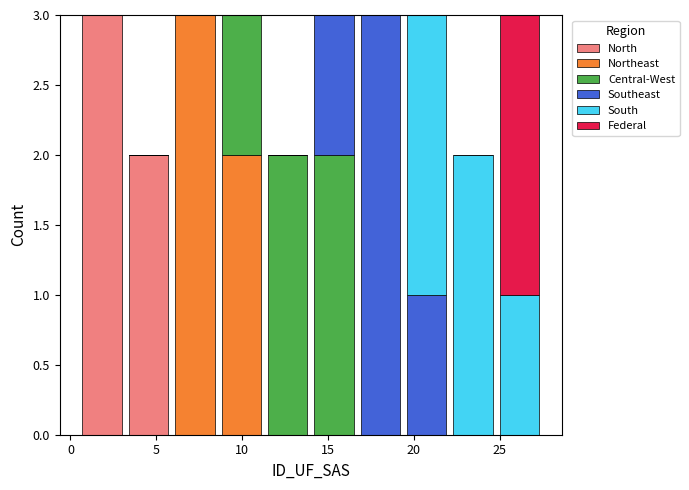

Reading left to right, list every stacked bar in this chart as the range it spans on the x-axis followed by its total height. Neither the bar edges nor the heights are printed on the chart, so give them approximately, as read against the axes.

0.5 to 3.2: 3
3.2 to 5.9: 2
5.9 to 8.6: 3
8.6 to 11.3: 3
11.3 to 14.0: 2
14.0 to 16.7: 3
16.7 to 19.4: 3
19.4 to 22.1: 3
22.1 to 24.8: 2
24.8 to 27.5: 3